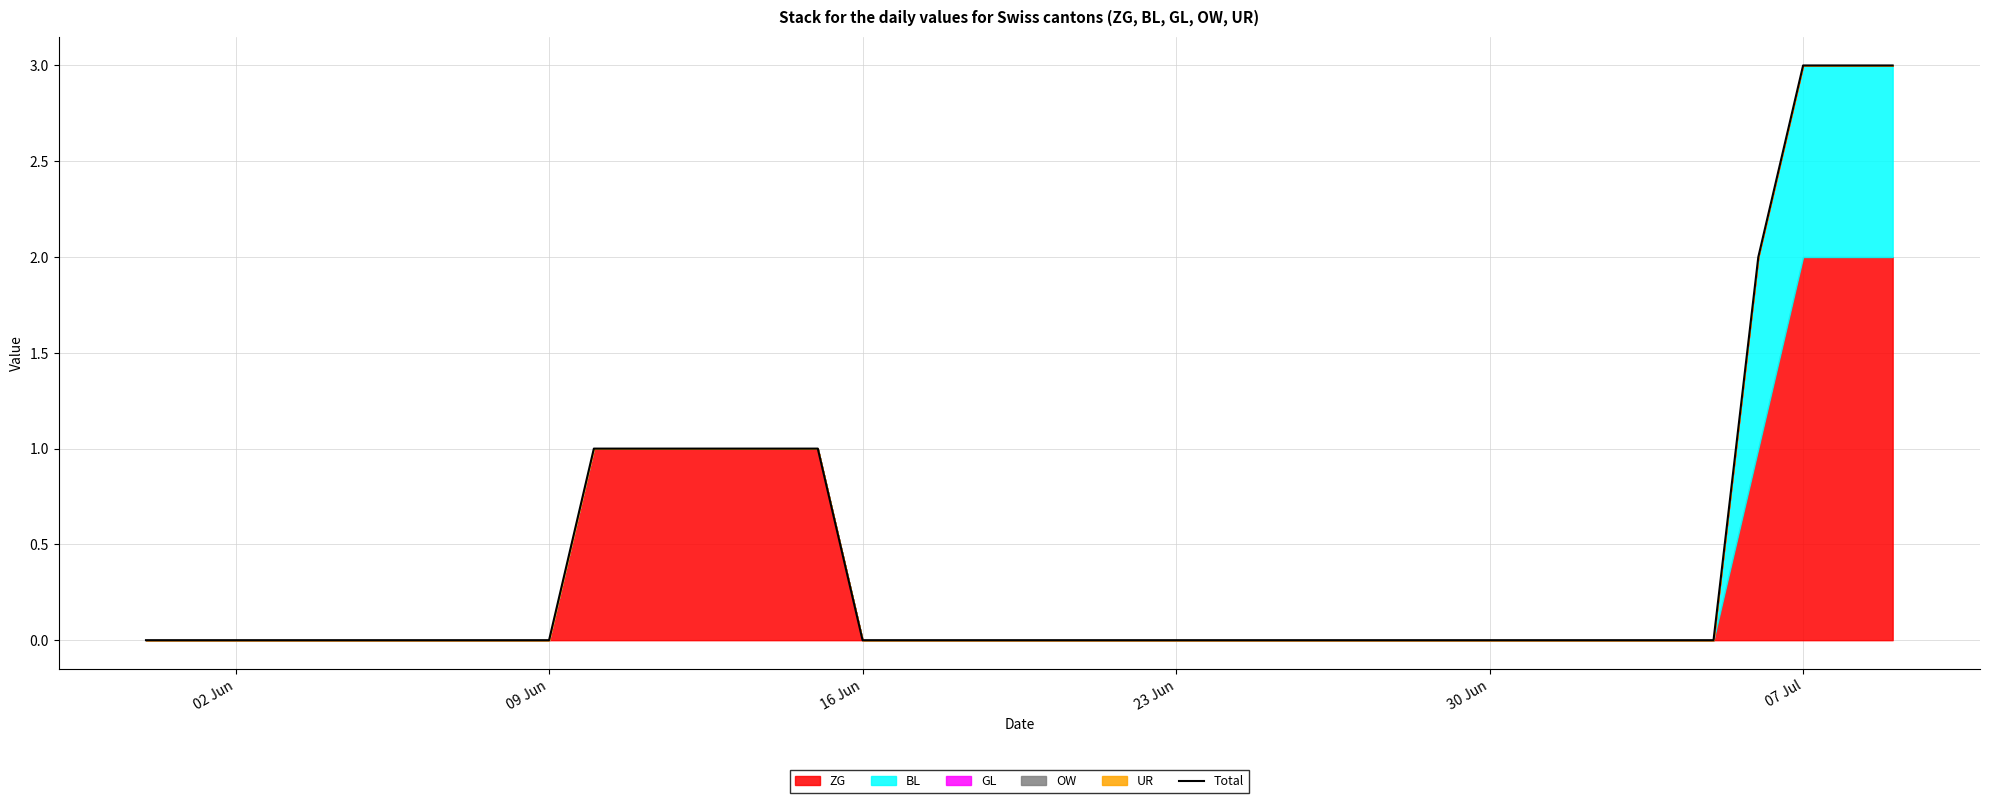

What position from the left is 07 Jul?

38